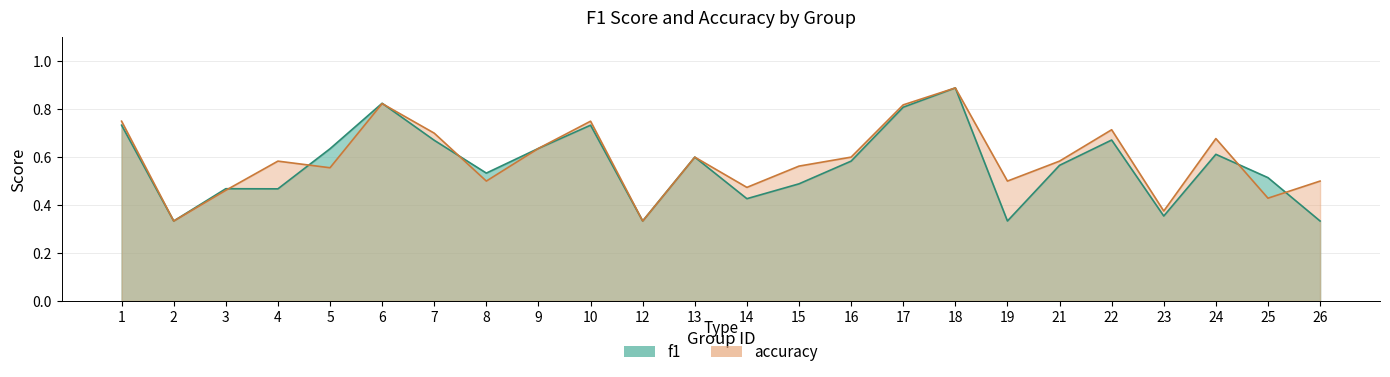

Rank the series by their maximum value, from highest to lowest.

f1, accuracy